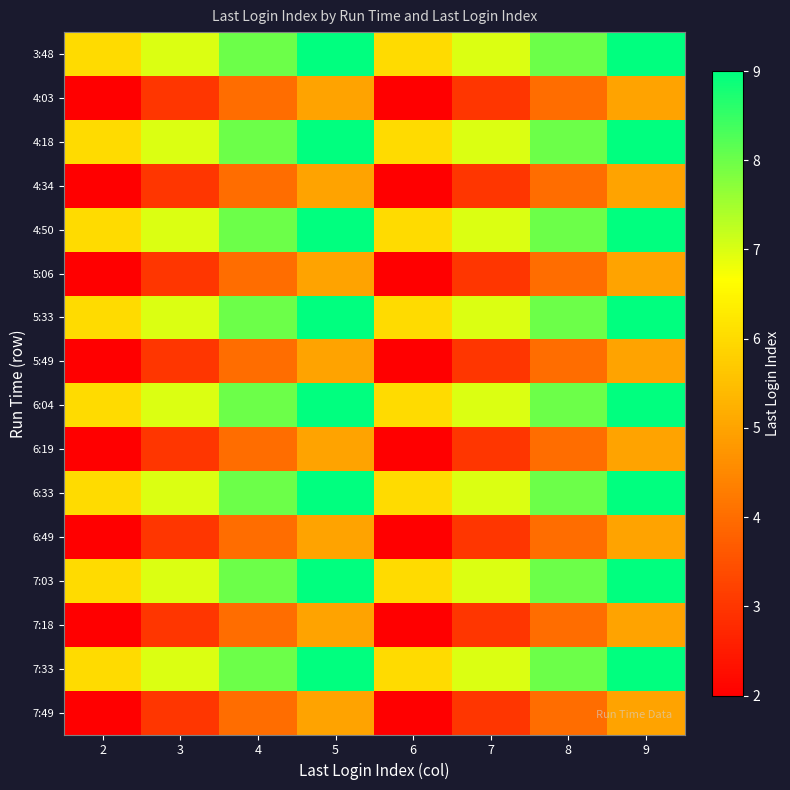

Between 6 and 8, which series saw the biggest shift?

3:48